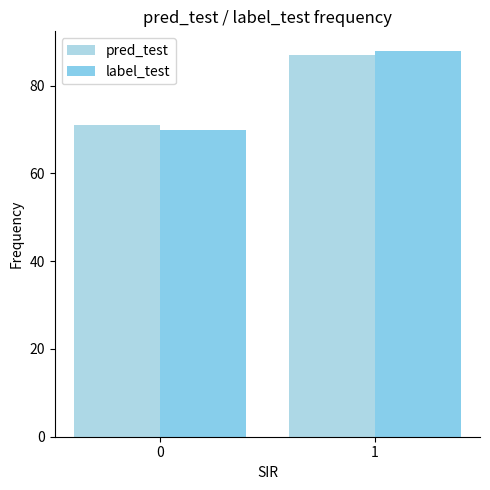

How many series are shown in this chart?

2